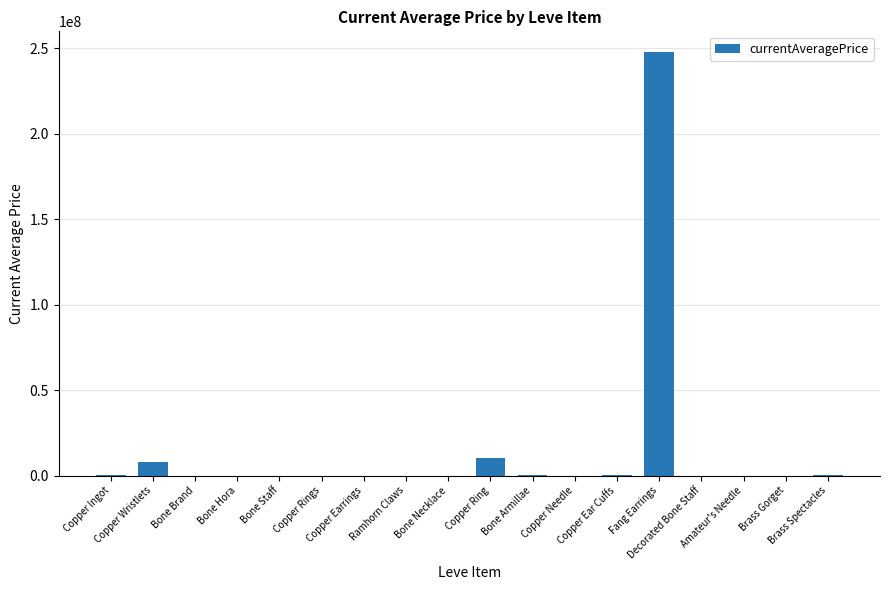

What is the change in value from Bone Hora to Bone Armillae?

+5500.0